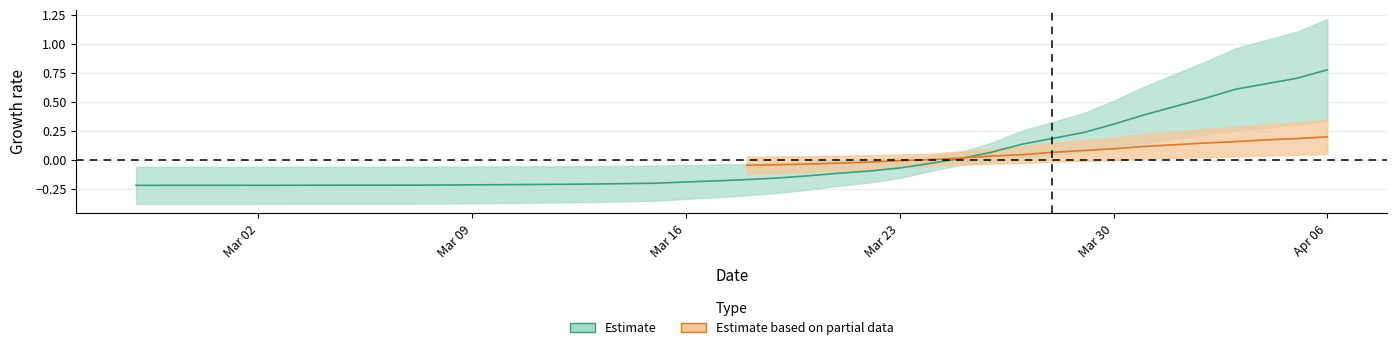

At which category does the chart reach its peak across all series?

Apr 06